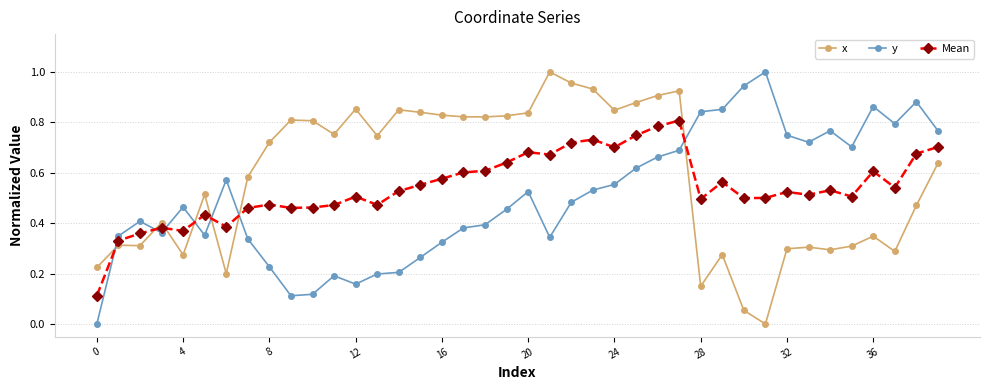

True or false: Mean and x intersect in this chart.

True